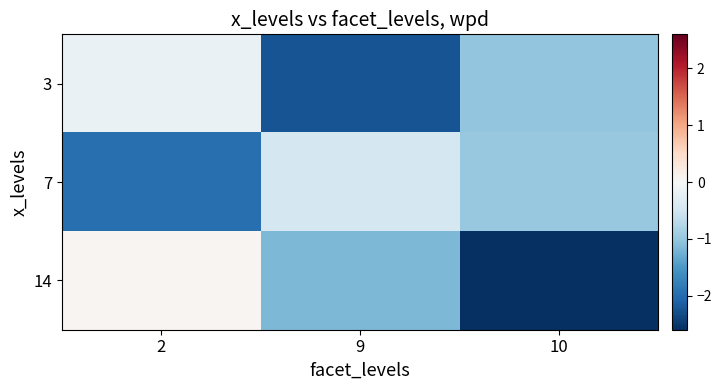

At which category is the sum across all series the highest?

2